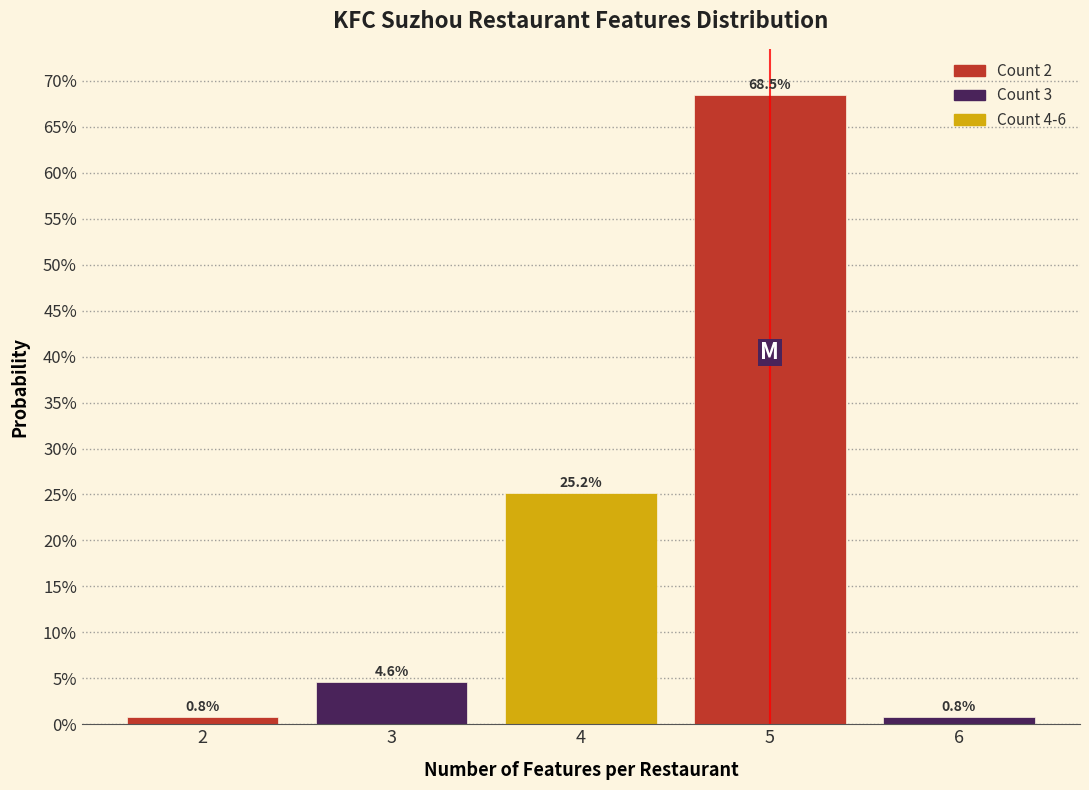

How tall is the bar that spans 5.5 to 6.5 on the x-axis?

0.8